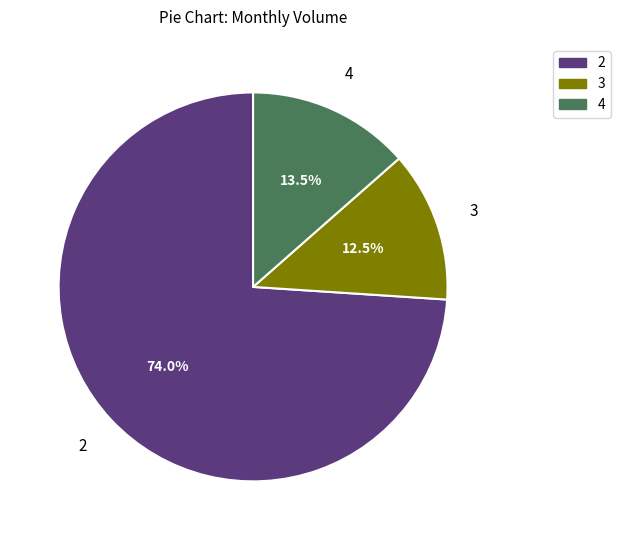

Combined, what portion of the pie is 3 and 2?

86.5%